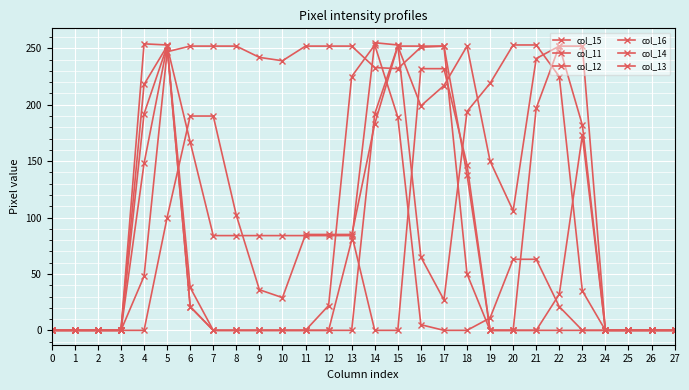

How many categories are shown in the chart?

28